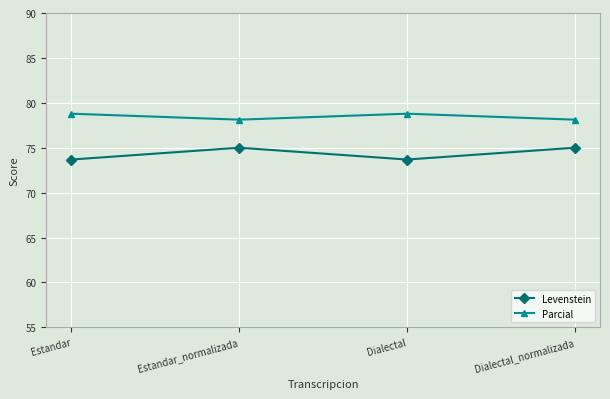

True or false: Levenstein and Parcial cross at least once.

False